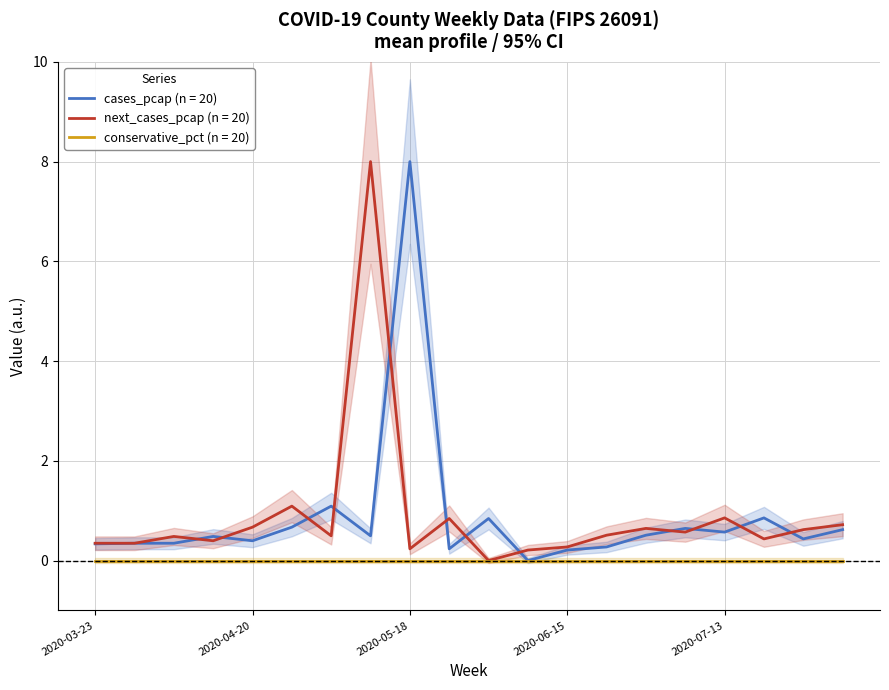

Rank the categories by next_cases_pcap value from lowest to highest.

2020-06-01, 2020-06-08, 2020-05-18, 2020-06-15, 2020-03-23, 2020-03-30, 2020-04-13, 2020-07-20, 2020-04-06, 2020-05-04, 2020-06-22, 2020-07-06, 2020-07-27, 2020-06-29, 2020-04-20, 2020-08-03, 2020-05-25, 2020-07-13, 2020-04-27, 2020-05-11